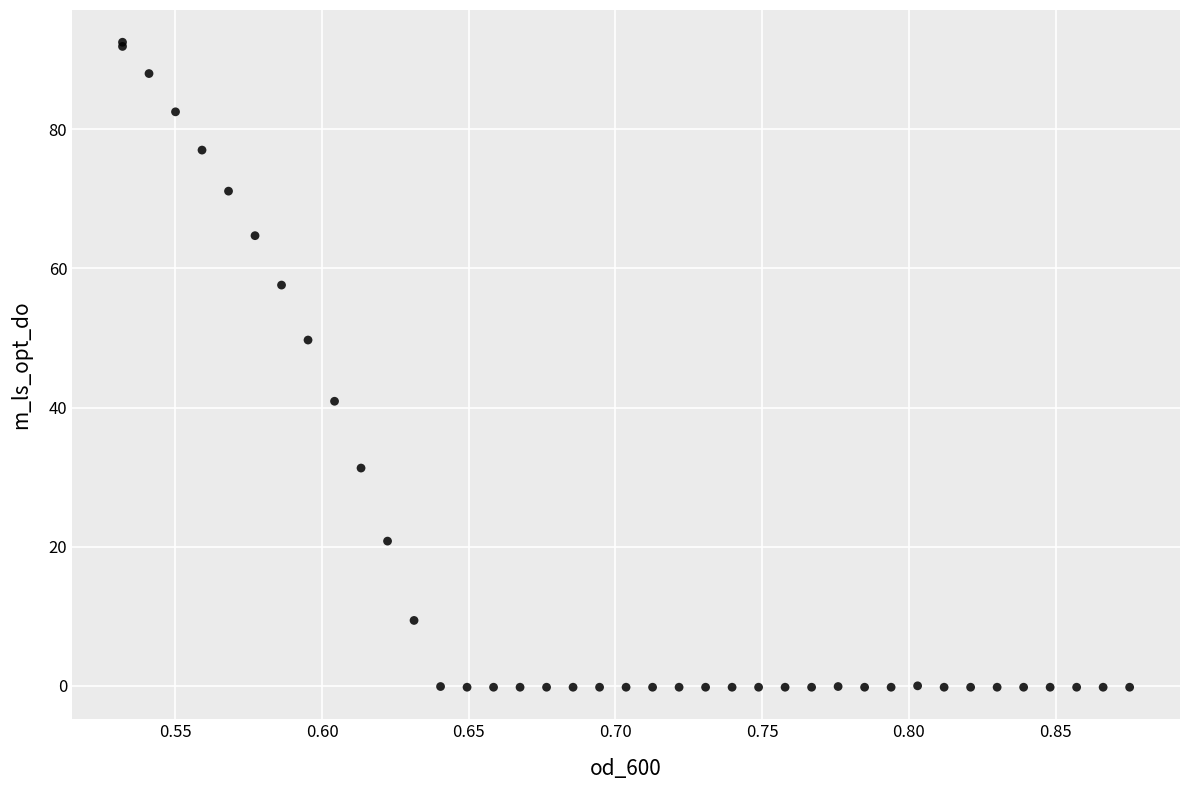

What Y value in the scatter plot is closest to 46?

49.7